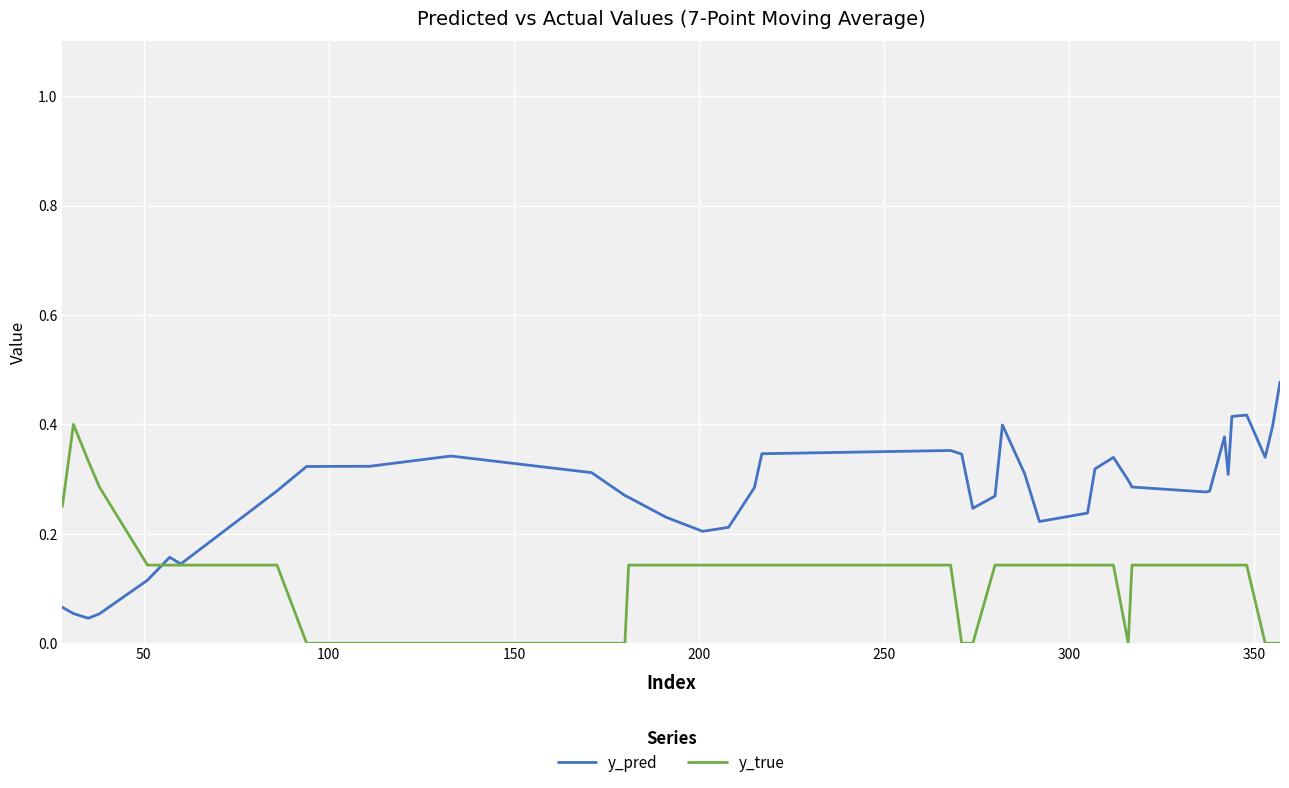

Rank the series by their average value, from highest to lowest.

y_pred, y_true